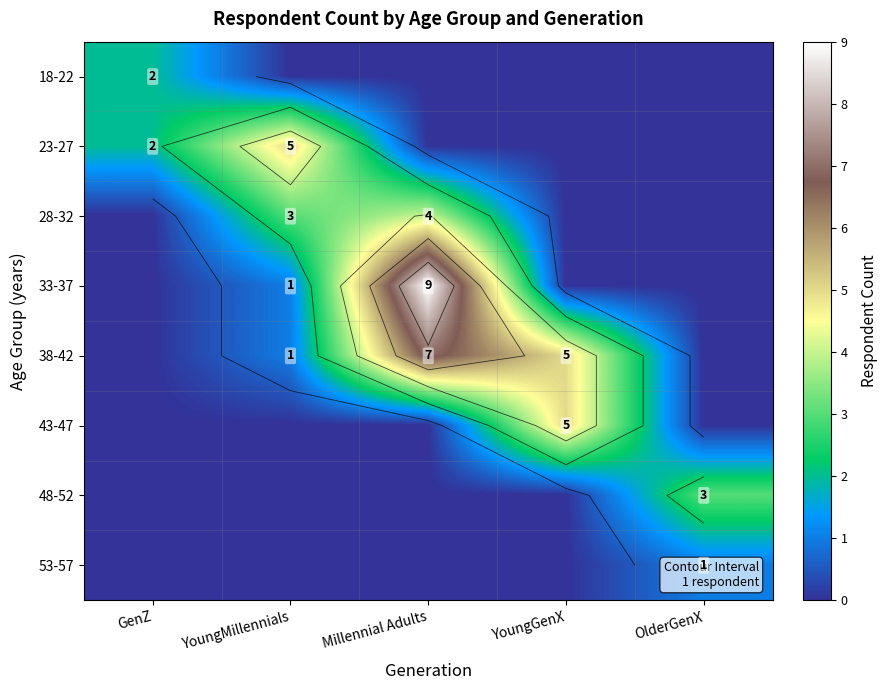

Rank the categories by 33-37 value from lowest to highest.

GenZ, YoungGenX, OlderGenX, YoungMillennials, Millennial Adults